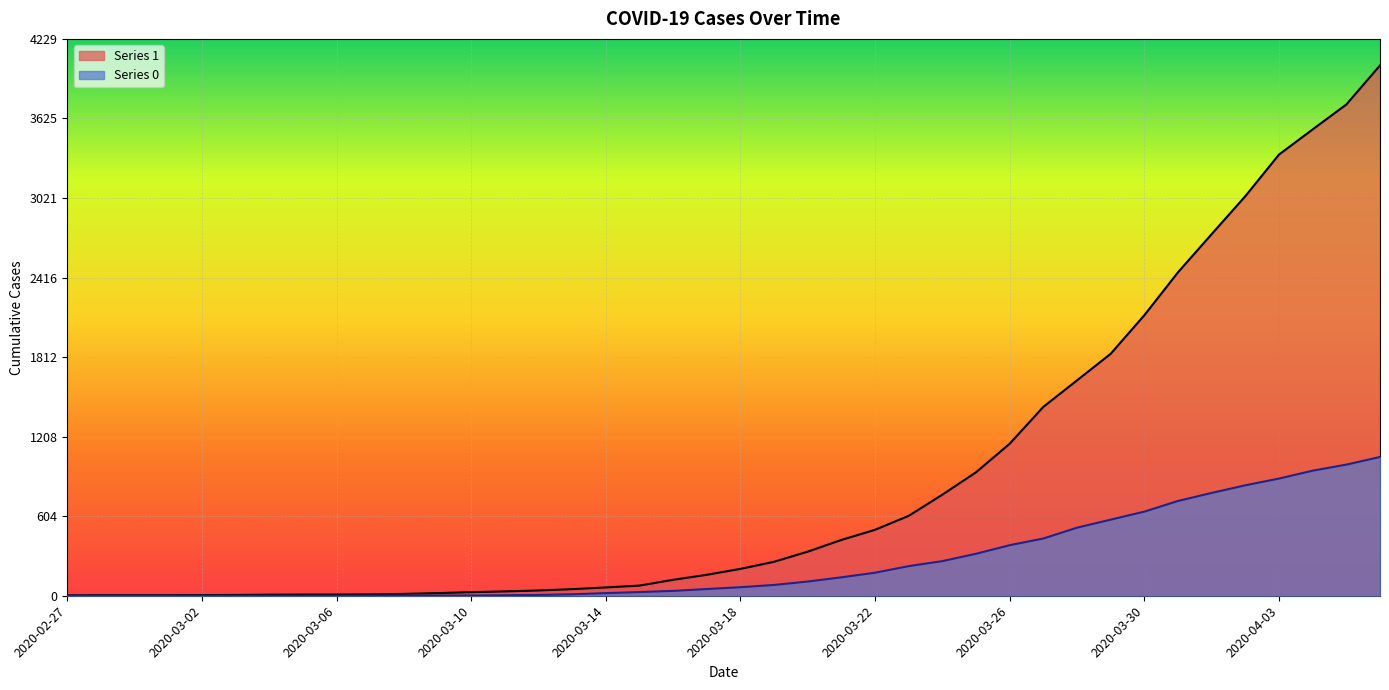

Rank the categories by 0 value from lowest to highest.

2020-02-27, 2020-02-28, 2020-02-29, 2020-03-01, 2020-03-02, 2020-03-03, 2020-03-04, 2020-03-05, 2020-03-06, 2020-03-07, 2020-03-08, 2020-03-09, 2020-03-10, 2020-03-11, 2020-03-12, 2020-03-13, 2020-03-14, 2020-03-15, 2020-03-16, 2020-03-17, 2020-03-18, 2020-03-19, 2020-03-20, 2020-03-21, 2020-03-22, 2020-03-23, 2020-03-24, 2020-03-25, 2020-03-26, 2020-03-27, 2020-03-28, 2020-03-29, 2020-03-30, 2020-03-31, 2020-04-01, 2020-04-02, 2020-04-03, 2020-04-04, 2020-04-05, 2020-04-06